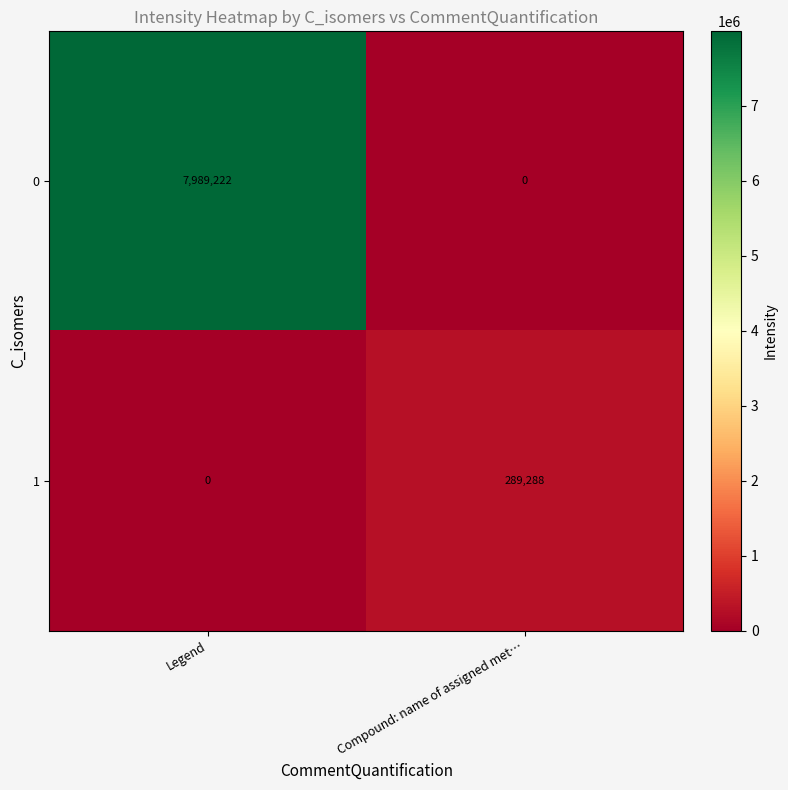

At which category does the chart reach its peak across all series?

Legend